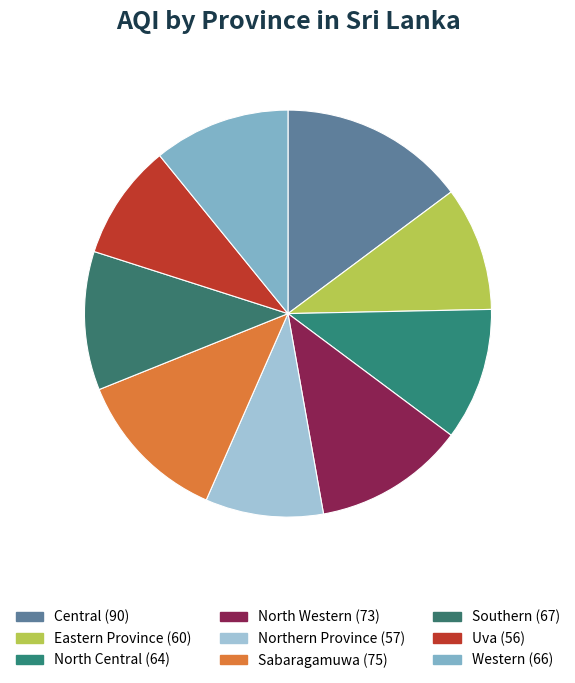

Approximately how many times larger is the value at Uva compared to Northern Province?

1.0